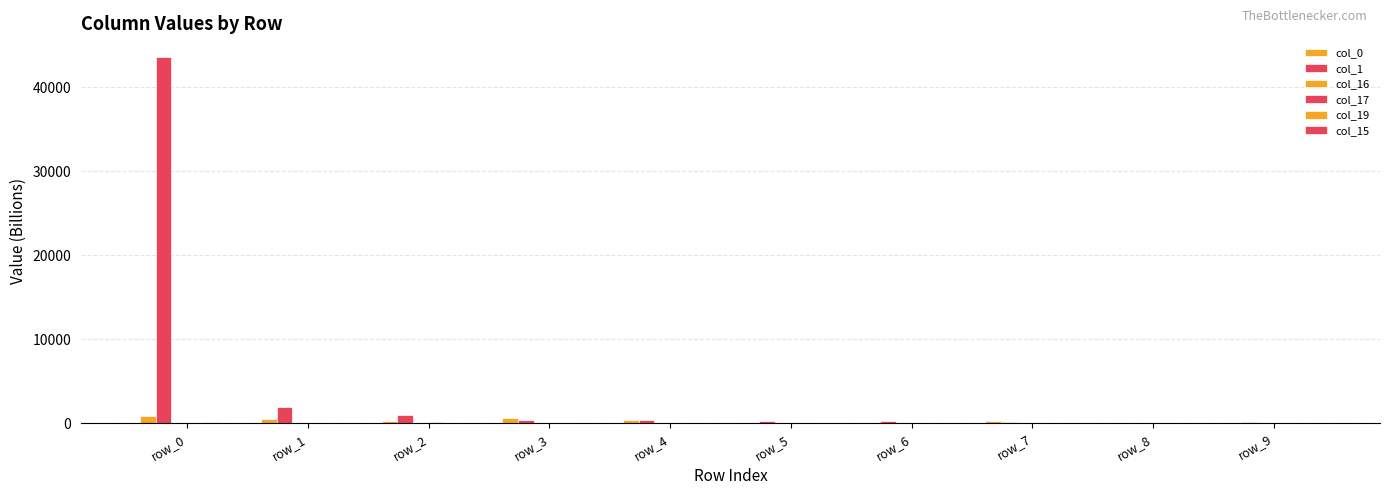

List the labels in order of col_15 value, largest first.

row_9, row_4, row_7, row_0, row_5, row_6, row_8, row_2, row_3, row_1